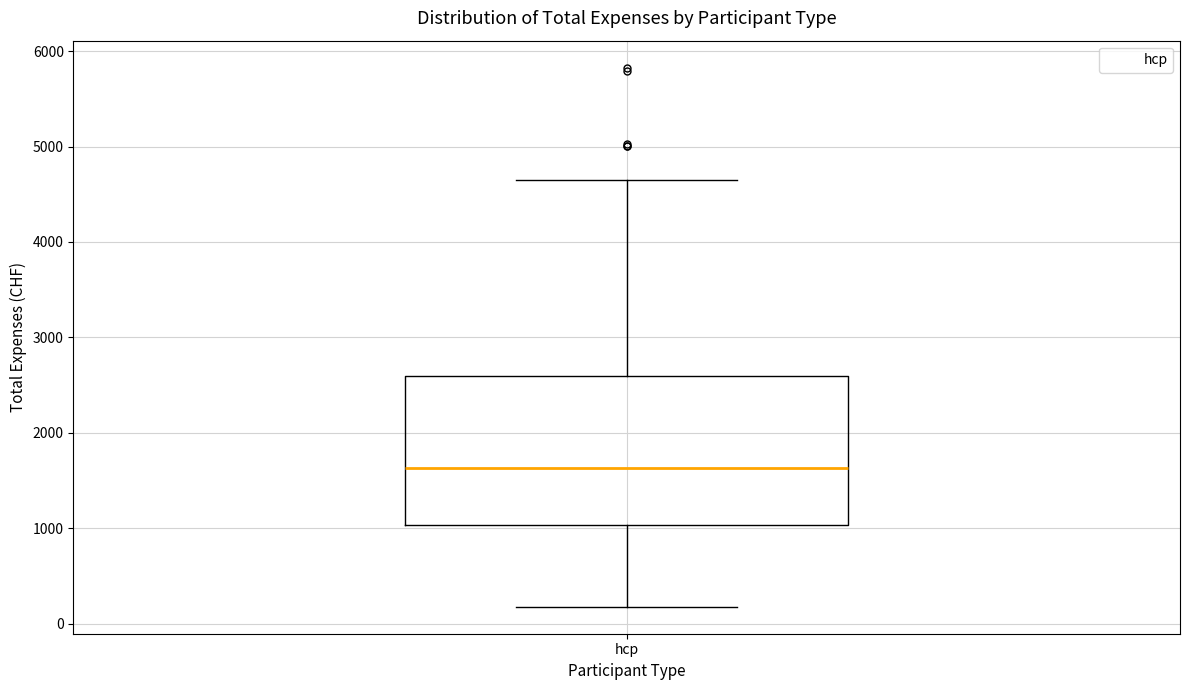

Where does the lower whisker of the box for hcp end on the y-axis? The values are not printed on the chart, so give them approximately, as read against the axis.

200